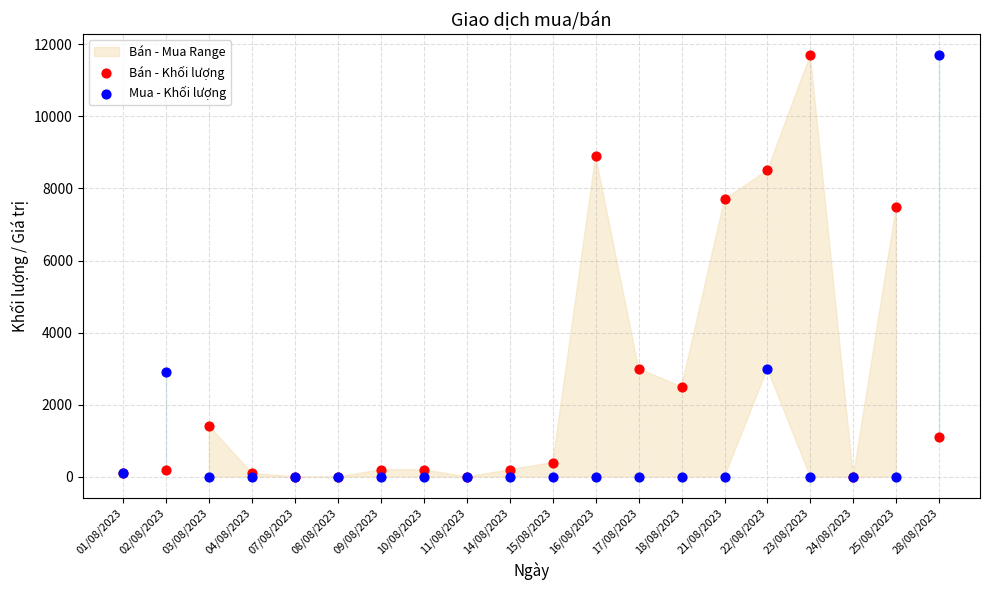

Across all series, what Y value is closest to 5850?

7500